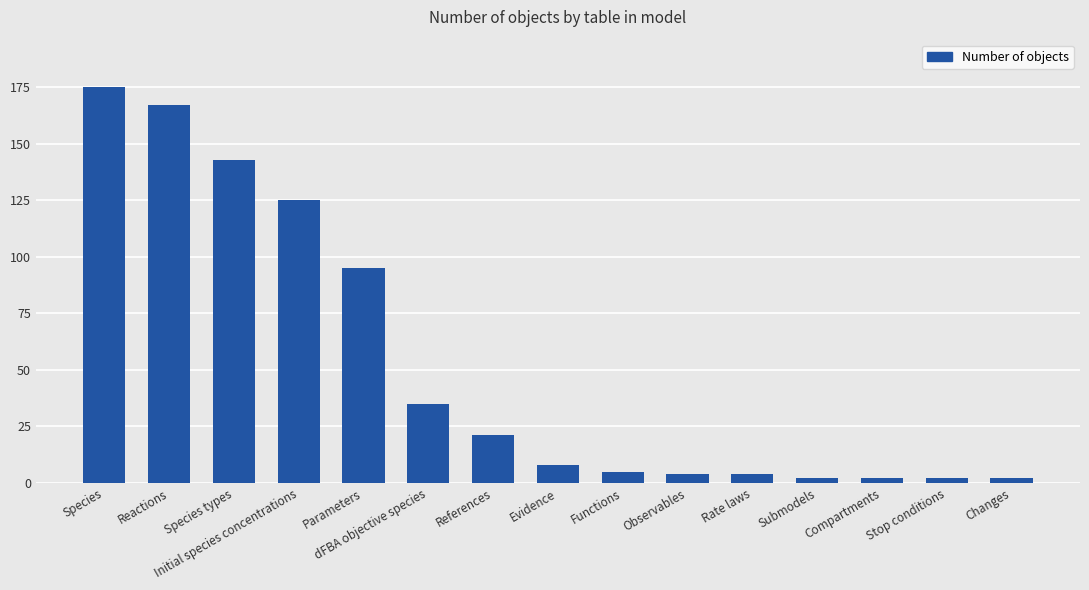

What position from the right is Species types?

13